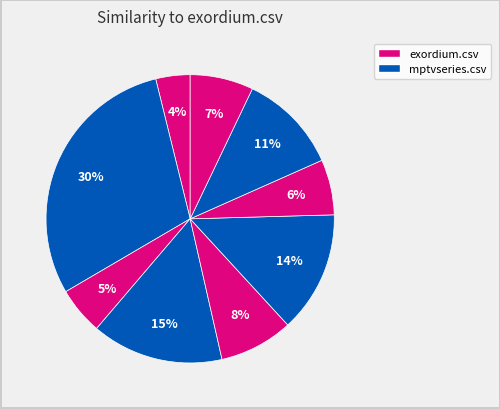

How many segments does this pie chart have?

9